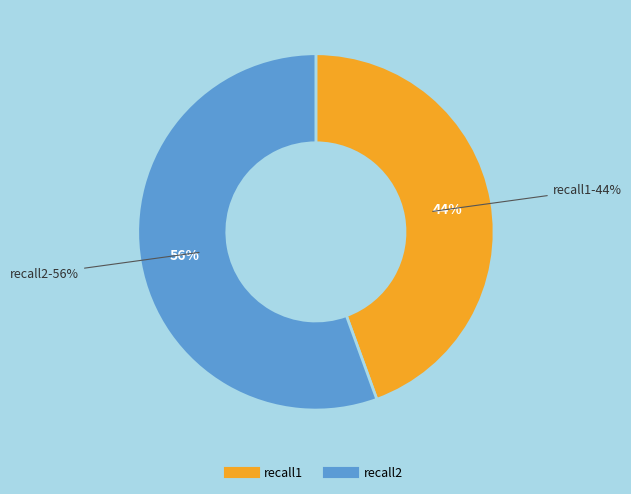

The recall2 slice represents 56% of the pie. True or false?

True